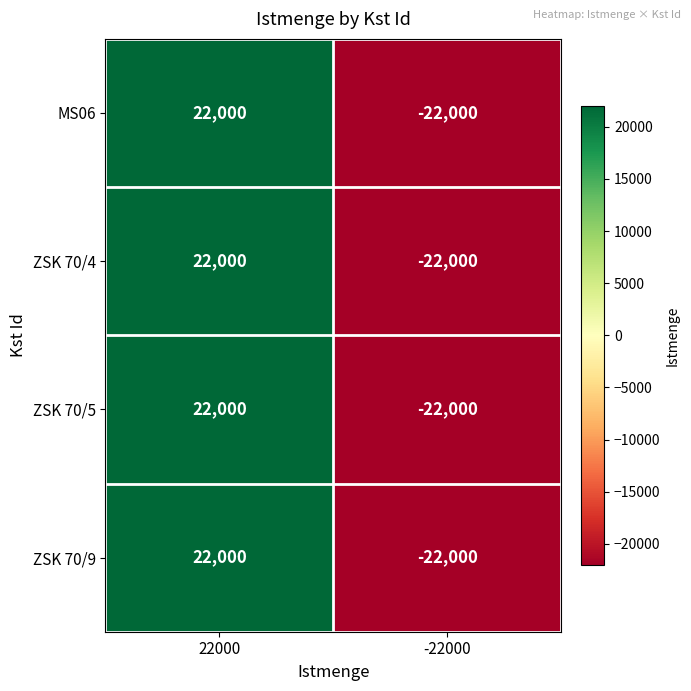

List the labels in order of MS06 value, largest first.

22000, -22000